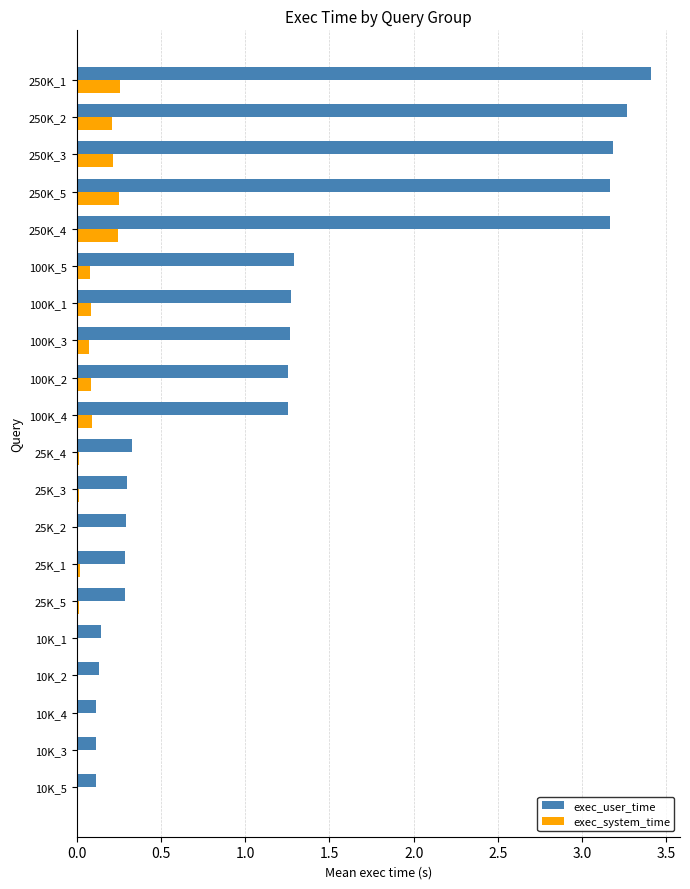

Which series has the widest spread of values?

exec_user_time